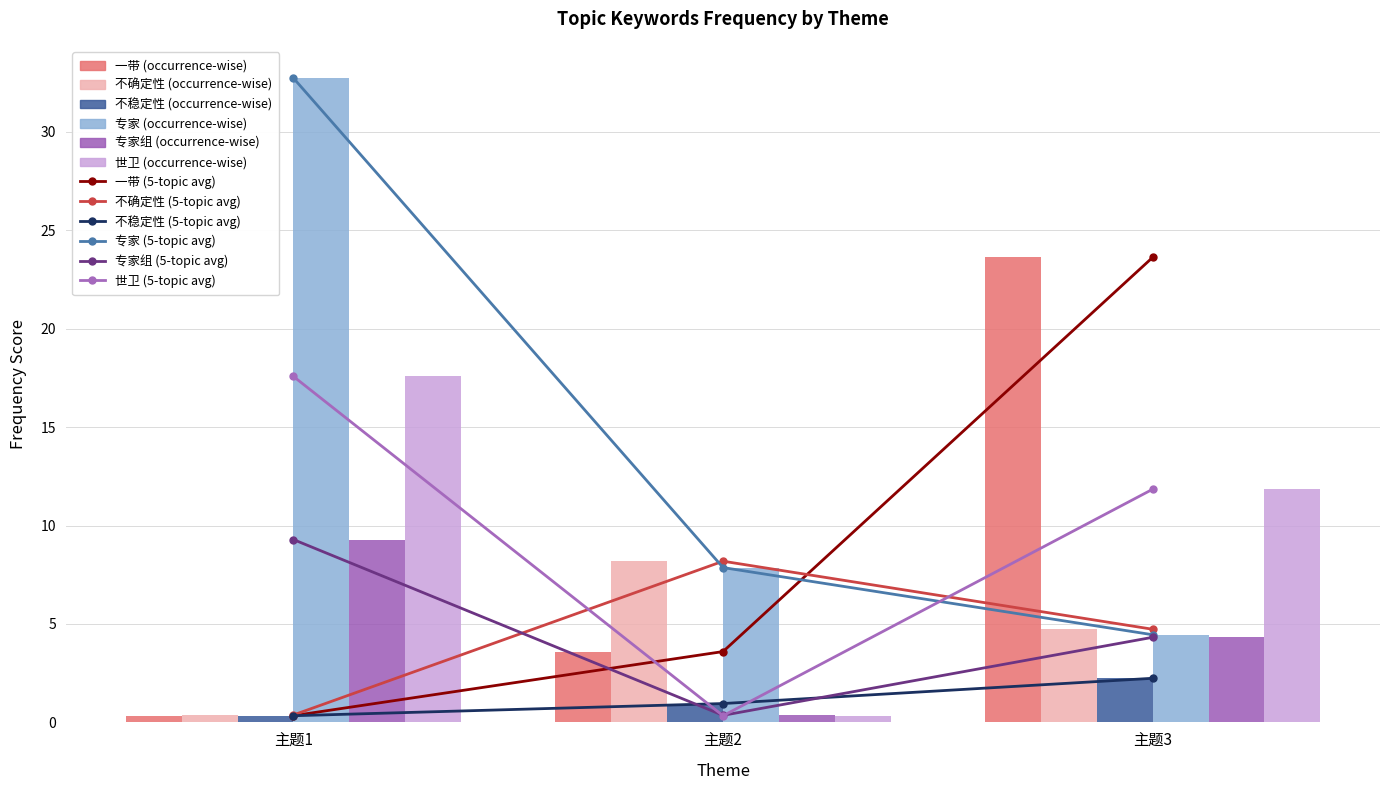

Reading right to left, what are all the values shown in this chart?

一带: 主题3=23.6	主题2=3.6	主题1=0.3
不确定性: 主题3=4.7	主题2=8.2	主题1=0.4
不稳定性: 主题3=2.2	主题2=1.0	主题1=0.3
专家: 主题3=4.5	主题2=7.9	主题1=32.7
专家组: 主题3=4.3	主题2=0.4	主题1=9.3
世卫: 主题3=11.8	主题2=0.3	主题1=17.6